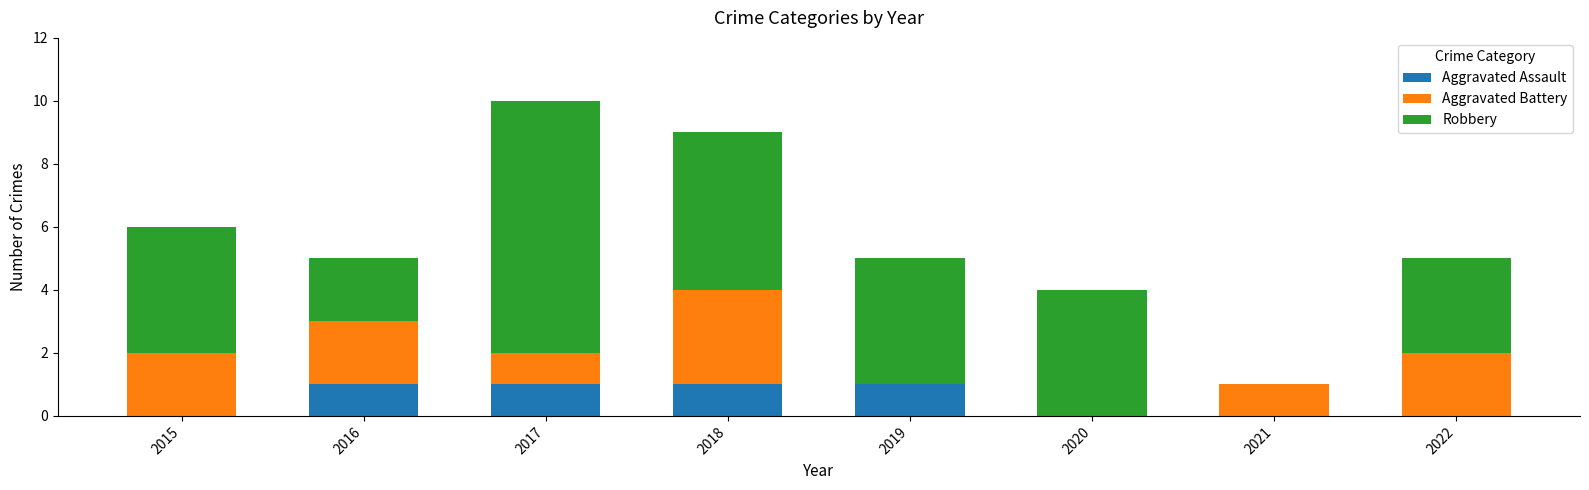

The Aggravated Assault series shows 0 at 2016. True or false?

False